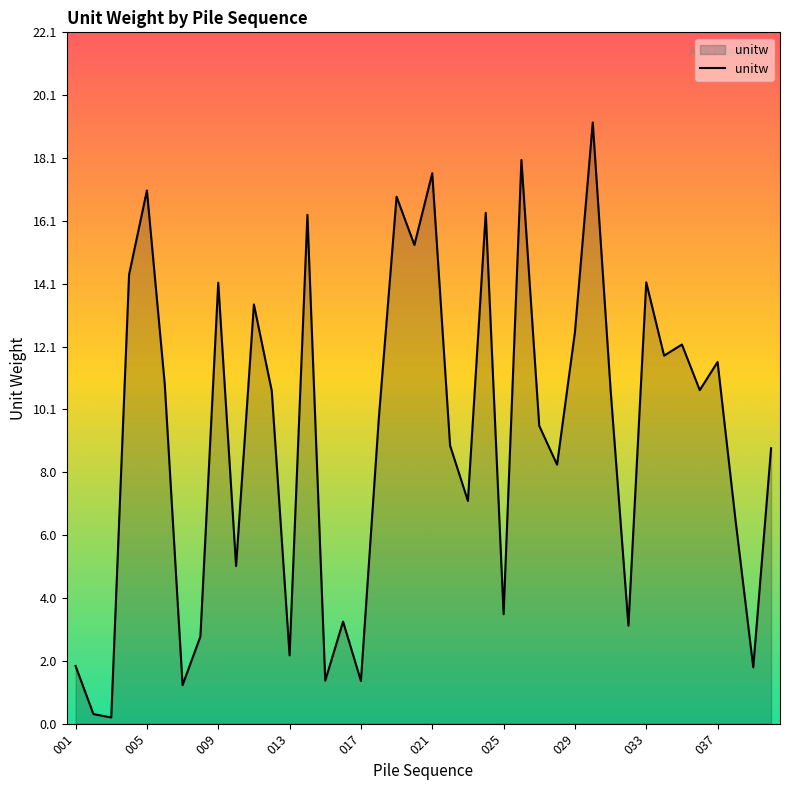

What is the difference between the maximum and minimum values?

19.0